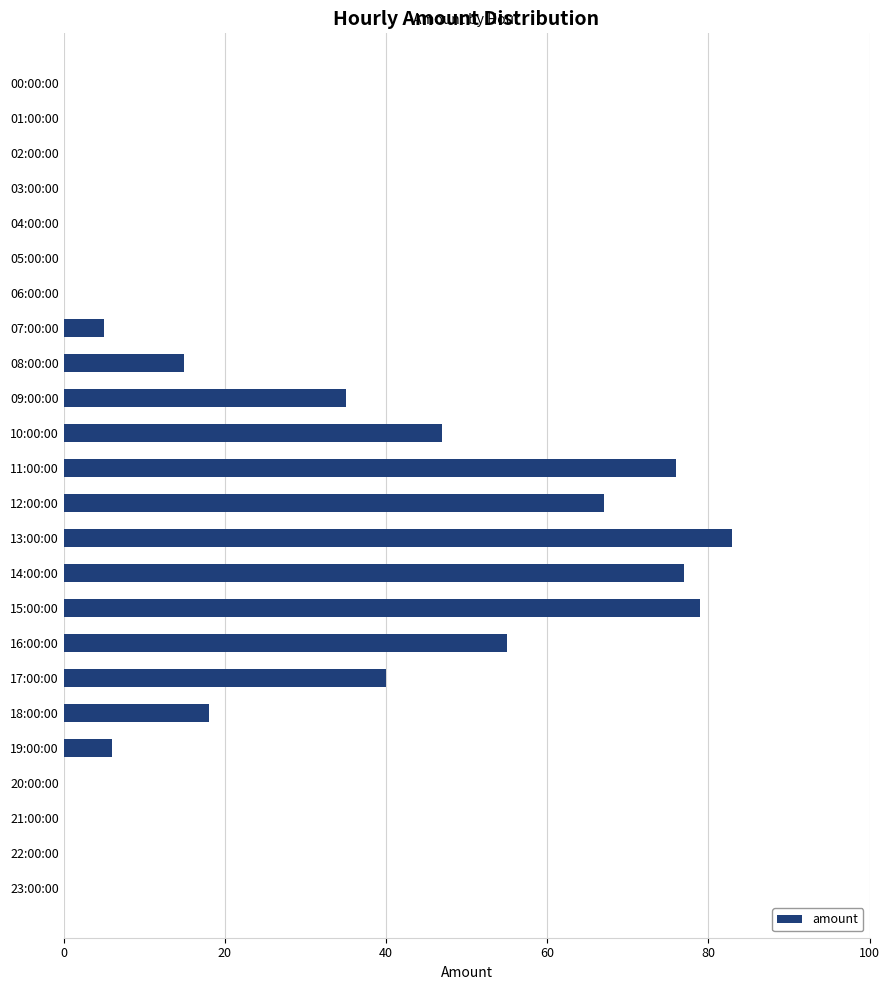

Reading top to bottom, extract all data points from this chart.

00:00:00=0	01:00:00=0	02:00:00=0	03:00:00=0	04:00:00=0	05:00:00=0	06:00:00=0	07:00:00=5	08:00:00=15	09:00:00=35	10:00:00=47	11:00:00=76	12:00:00=67	13:00:00=83	14:00:00=77	15:00:00=79	16:00:00=55	17:00:00=40	18:00:00=18	19:00:00=6	20:00:00=0	21:00:00=0	22:00:00=0	23:00:00=0